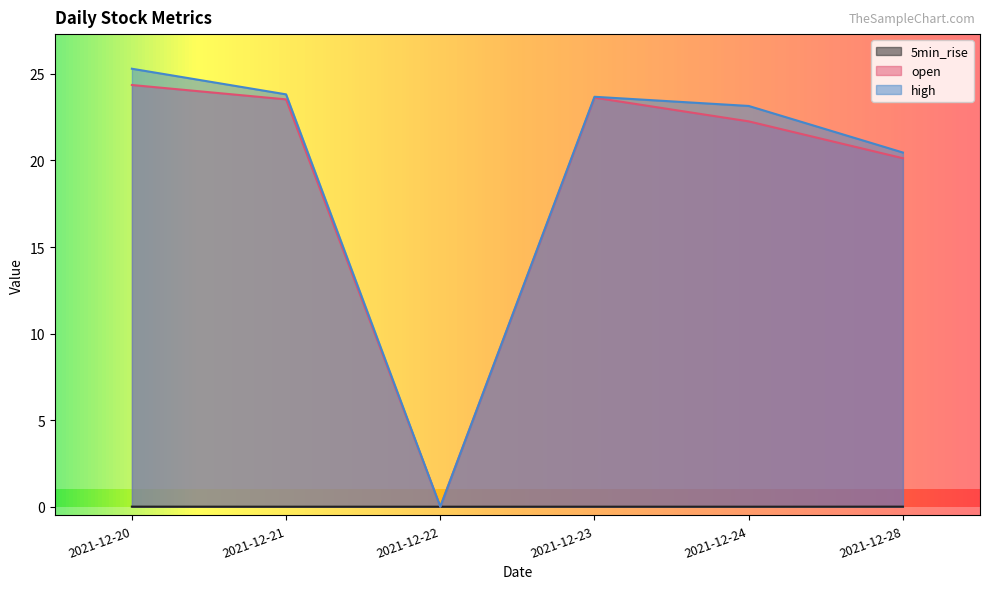

What is the difference between the maximum and minimum values in the high series?

25.3